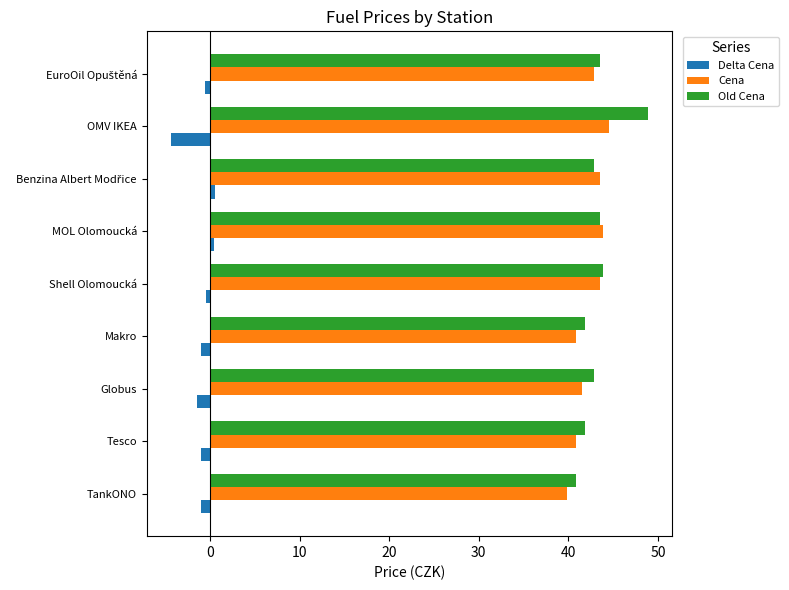

Is it true that Old Cena equals 16.9 at Globus?

False